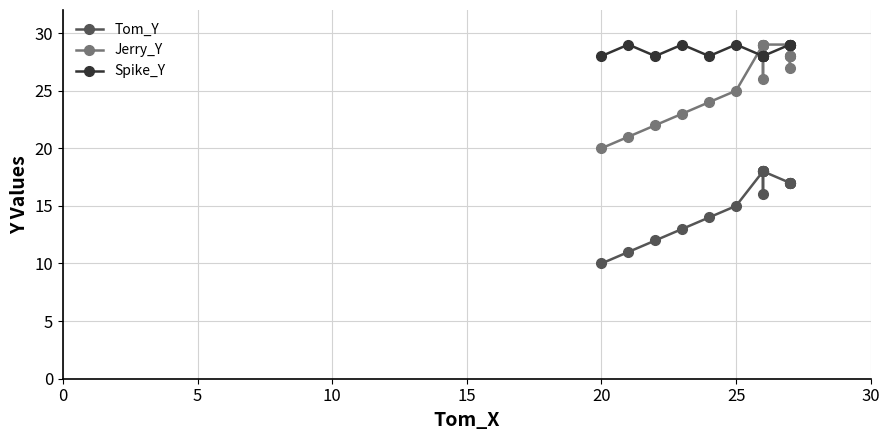

How many lines are shown in the chart?

3